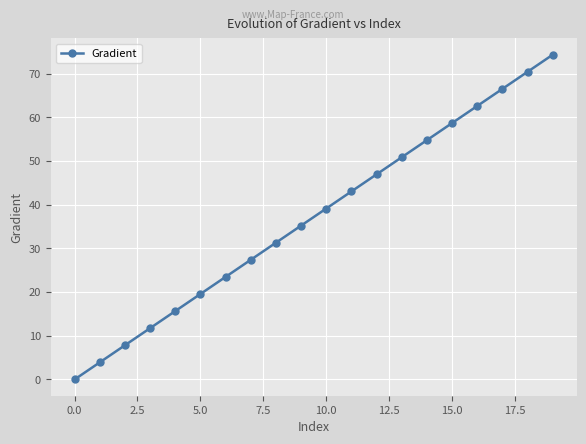

How many data points are less than 39?

10